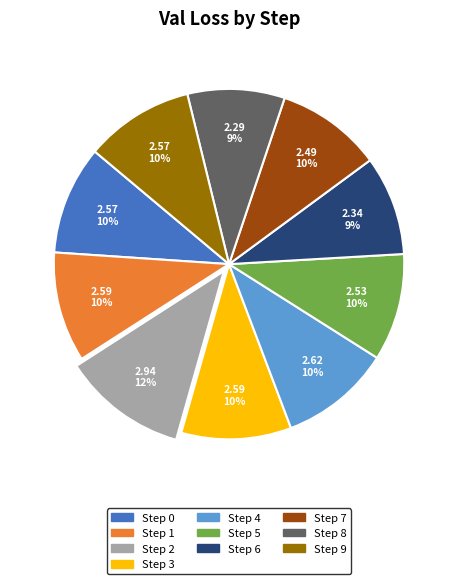

Count the number of slices in the pie.

10